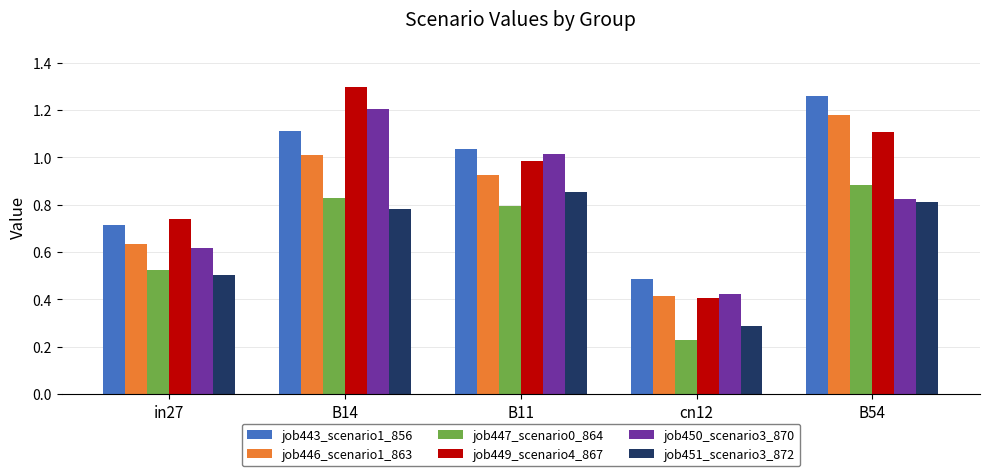

At which label does job449_scenario4_867 reach its peak?

B14